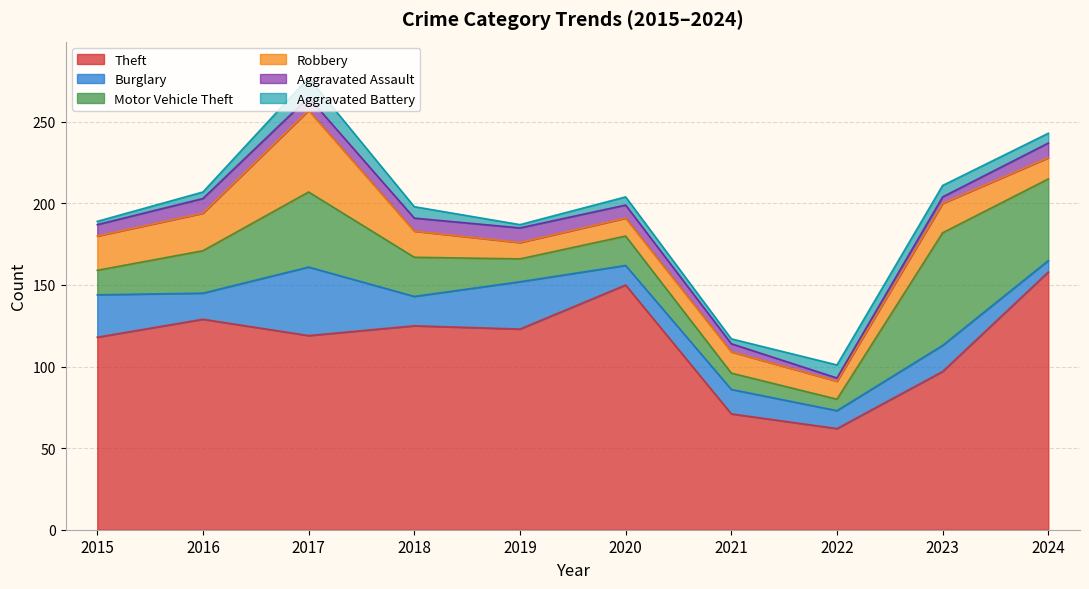

True or false: Theft and Aggravated Battery cross at least once.

False